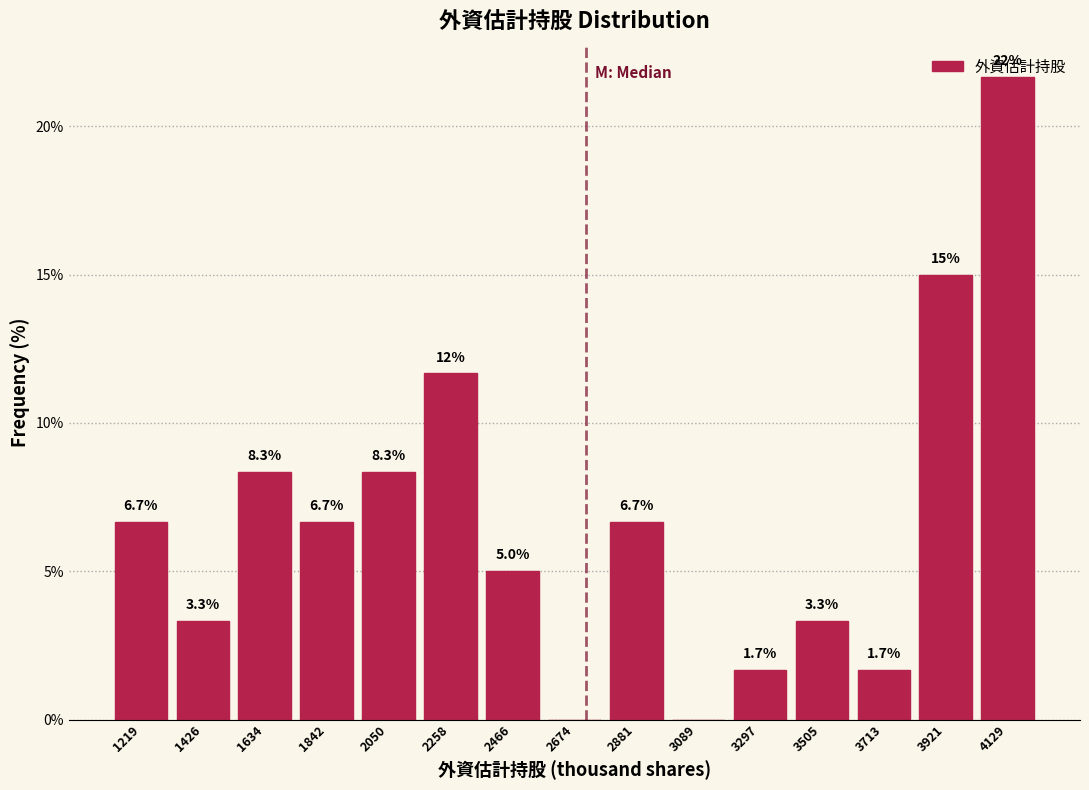

Which category has the highest value across all series?

4129